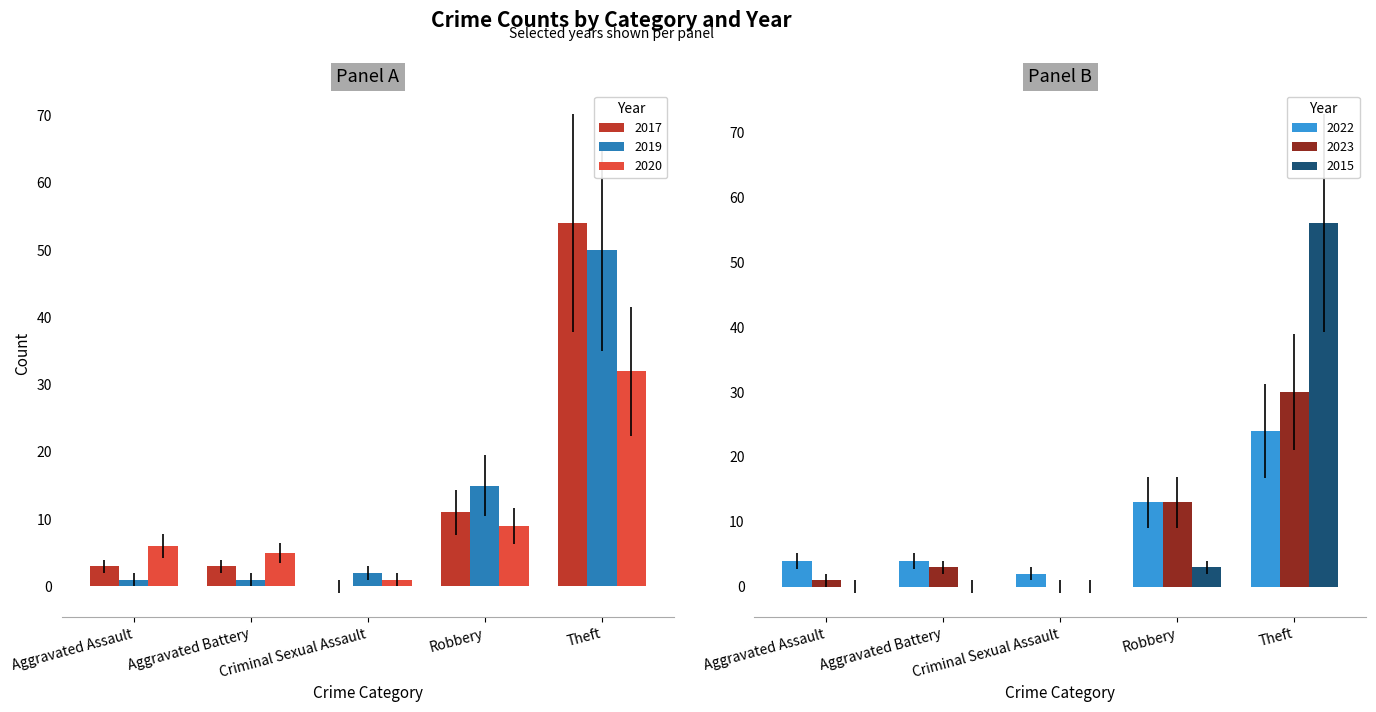

What are all the series names shown in the legend?

2017, 2019, 2020, 2022, 2023, 2015